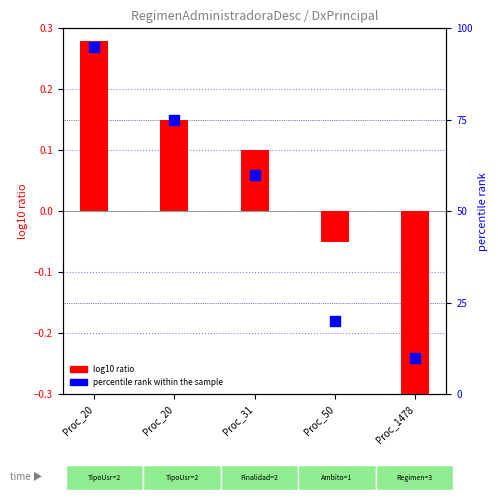

Which series has the largest total across all categories?

percentile rank within the sample